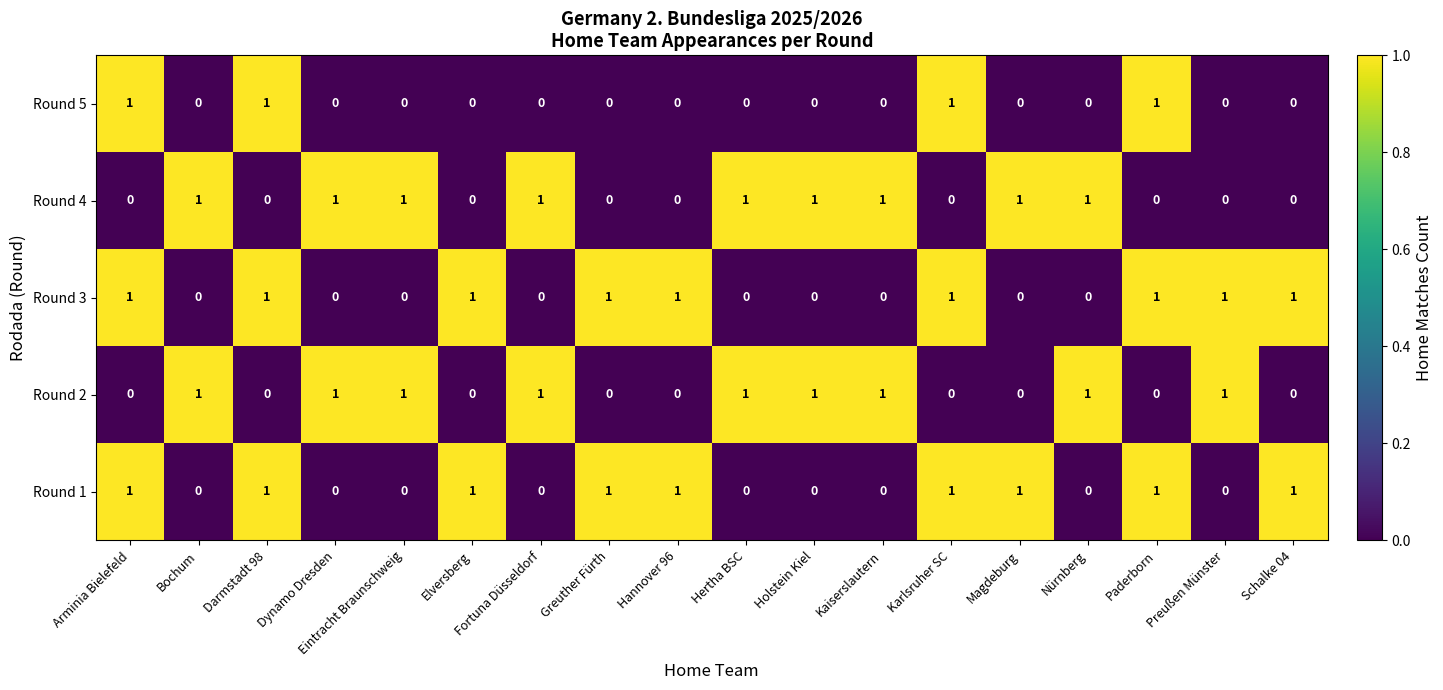

What is the greatest value displayed?

1